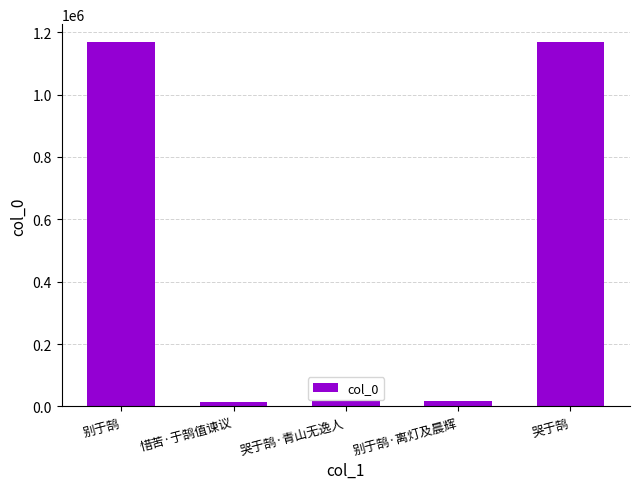

Between 哭于鹄·青山无逸人 and 哭于鹄, which is larger?

哭于鹄